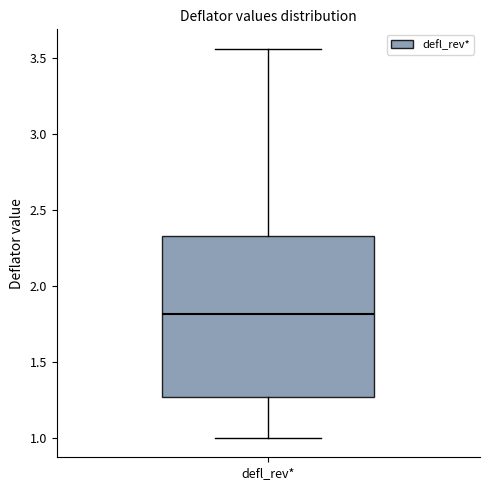

Where is the upper edge of the box for defl_rev* on the y-axis? The values are not printed on the chart, so give them approximately, as read against the axis.

2.35